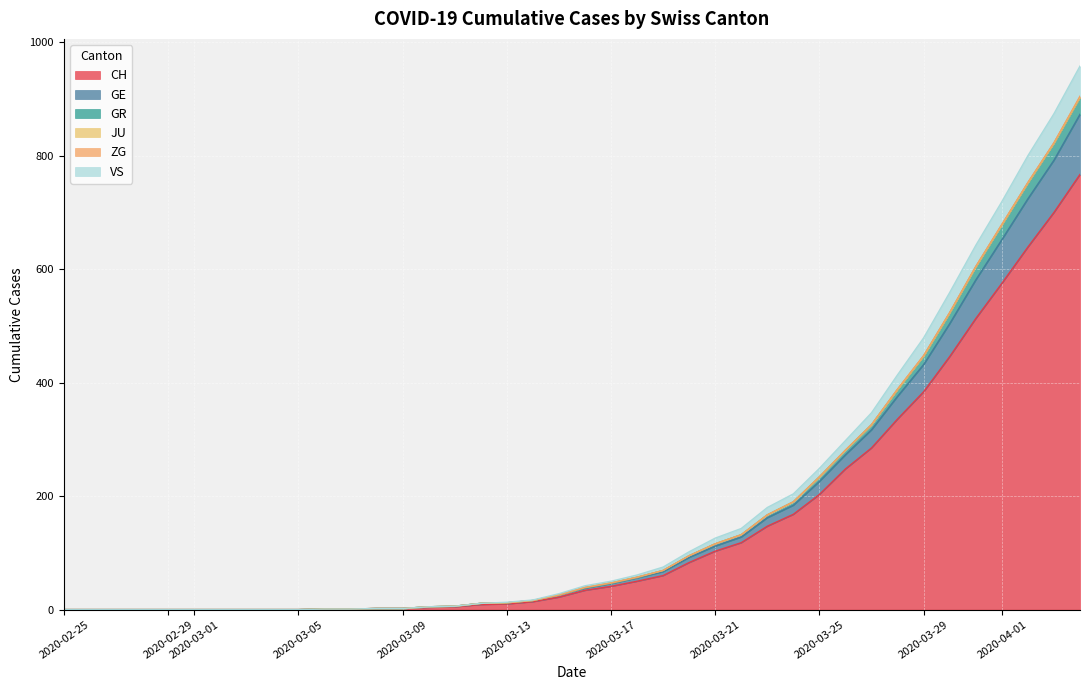

True or false: CH has a value of 384 at 2020-03-29.

True